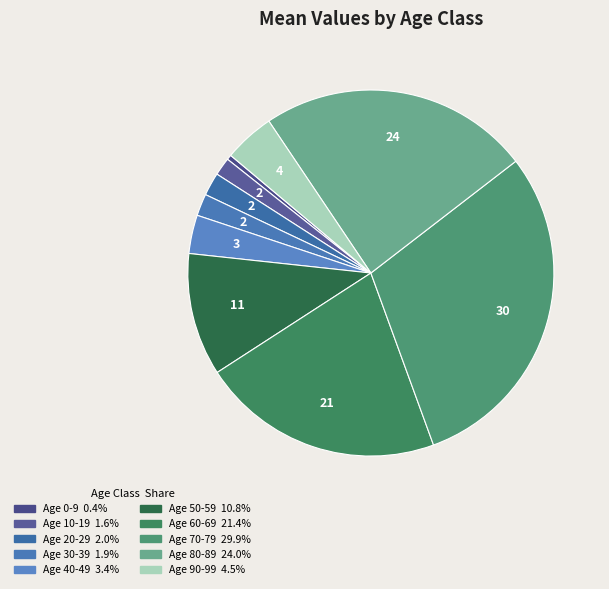

To the nearest percent, what is the average slice percentage?

10%